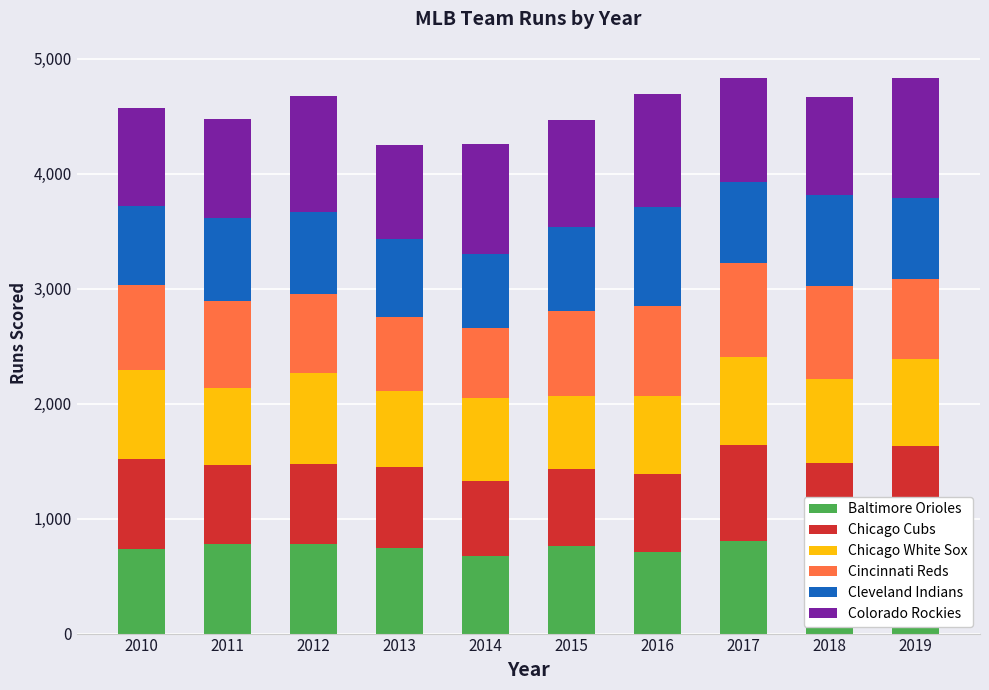

What is the smallest value displayed?

607